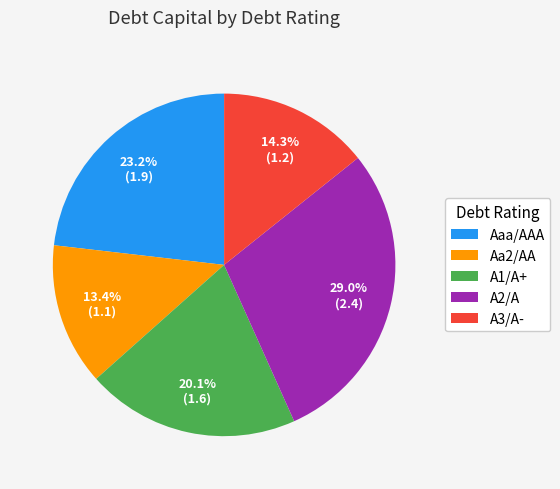

What is the smallest slice in the pie chart?

Aa2/AA